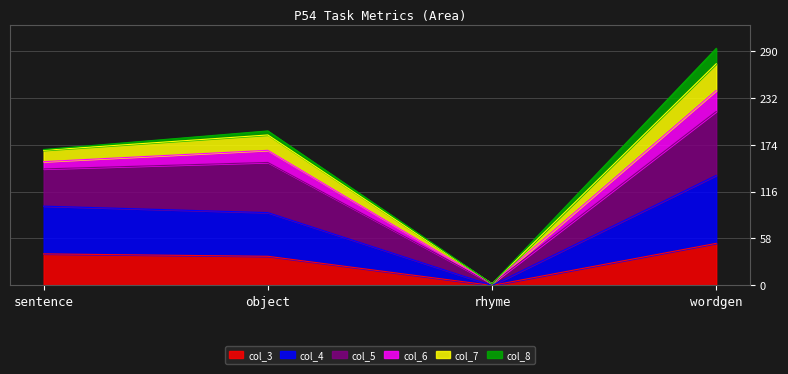

What is the total value across all series at wordgen?

293